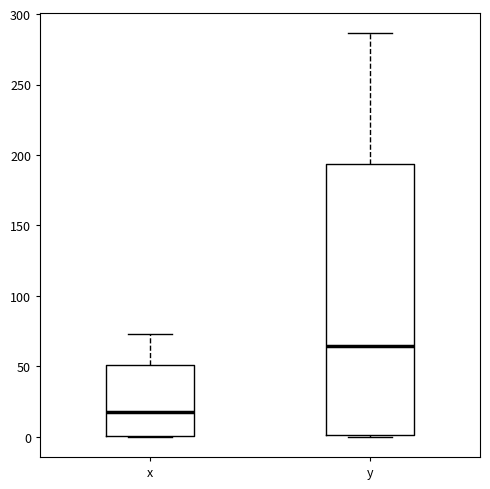

Reading left to right, read every box against the y-axis: the position of its median line, the range the box covers, and the ends of its whiskers. The values are not printed on the chart, so give them approximately, as read against the axis.

x: median 15, box 0 to 50, whiskers 0 to 75
y: median 65, box 0 to 195, whiskers 0 to 285